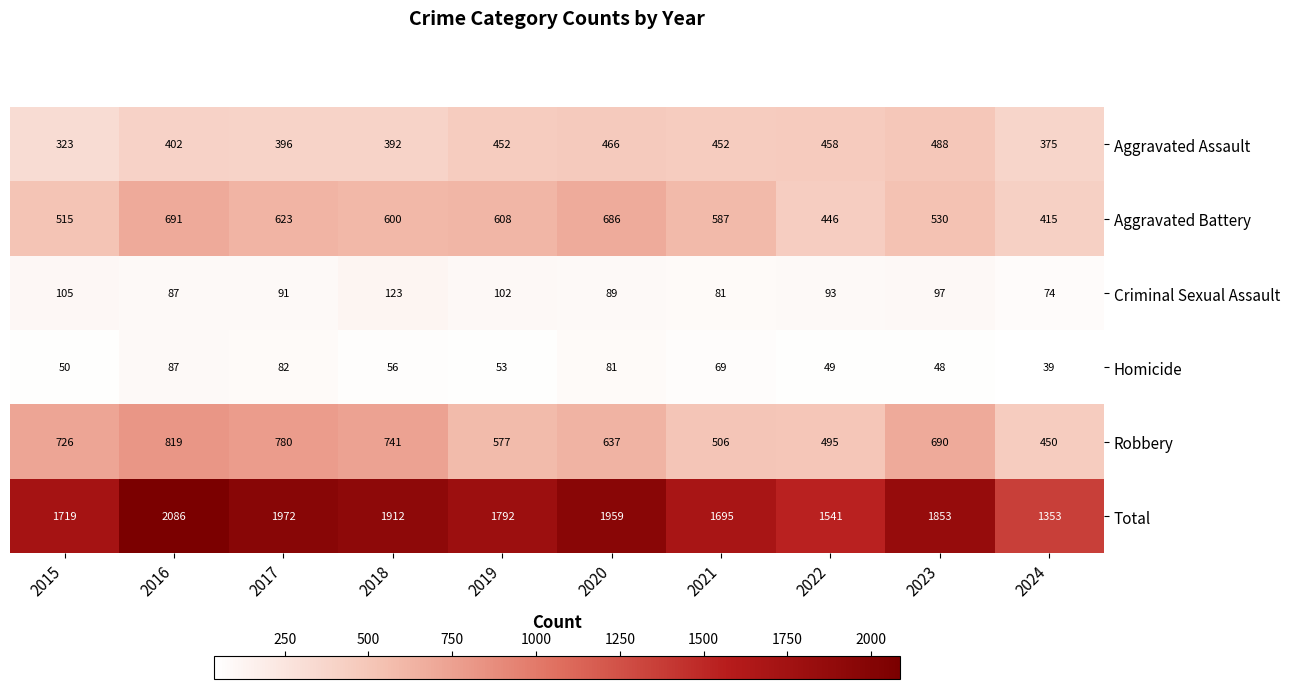

Is it true that Aggravated Assault equals 163 at 2017?

False